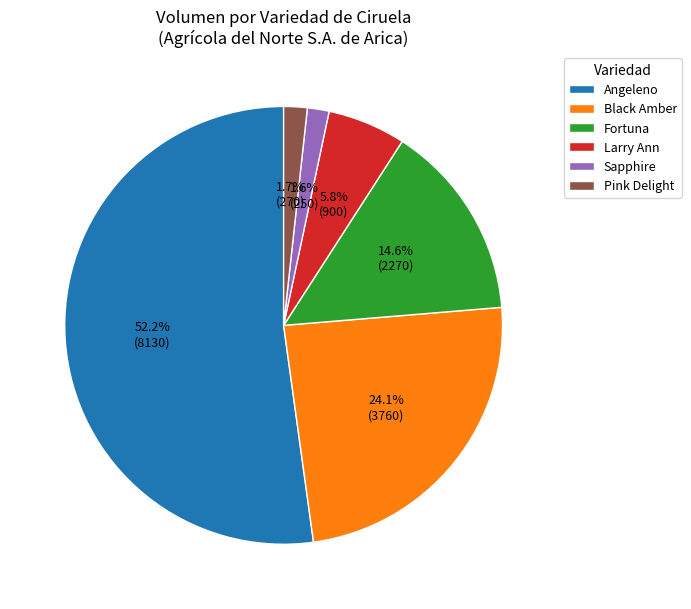

To the nearest percent, what portion does Fortuna represent?

15%